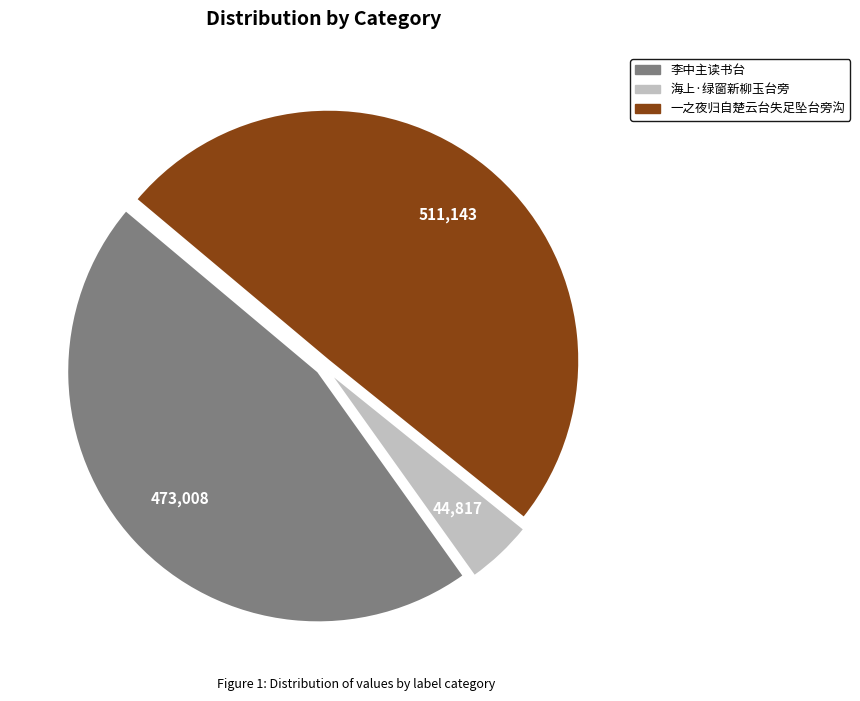

Does any single category account for the majority?

No